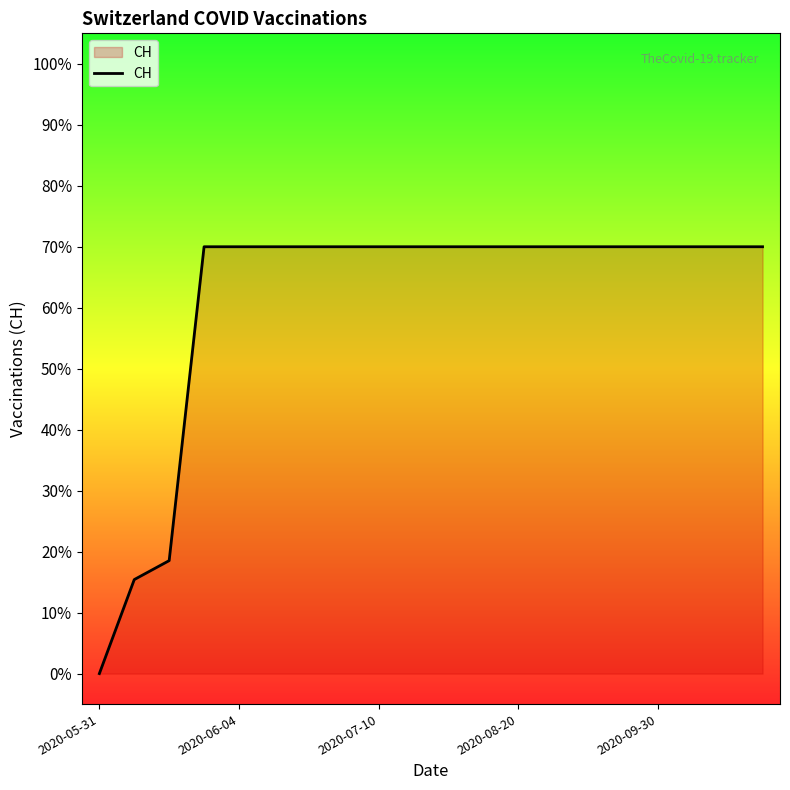

What is the difference between the maximum and minimum values?

70.0